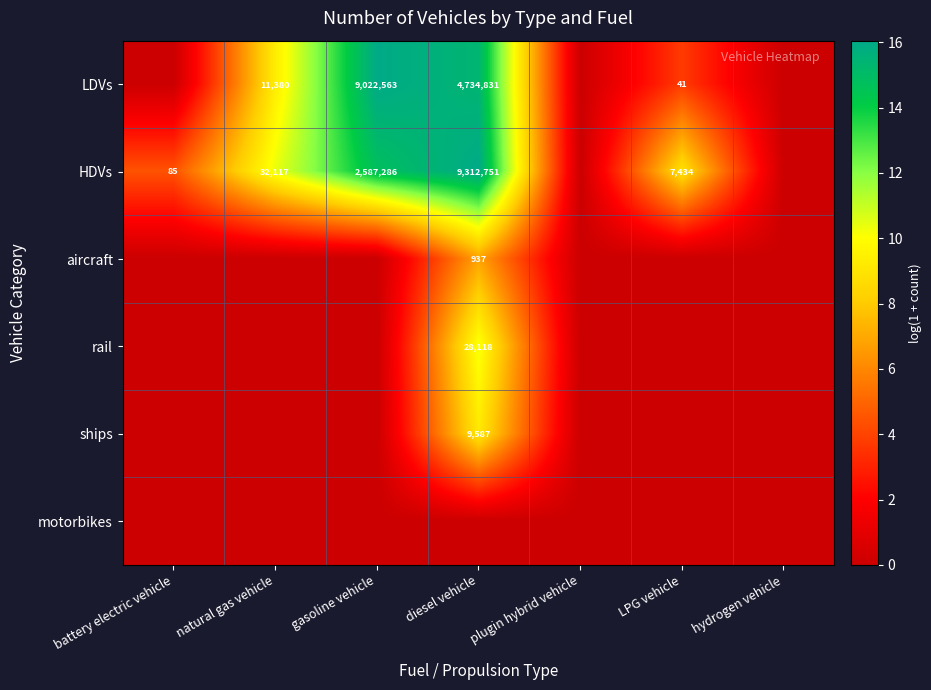

True or false: LDVs has a value of 9022563 at gasoline vehicle.

True